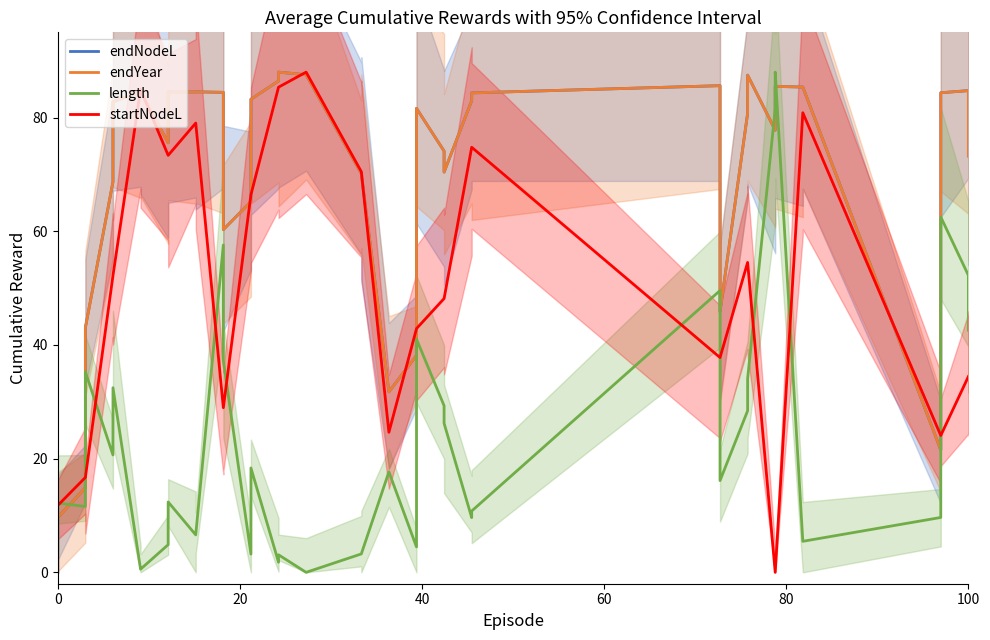

After their last crossing, which series has the higher values: startNodeL or endNodeL?

endNodeL